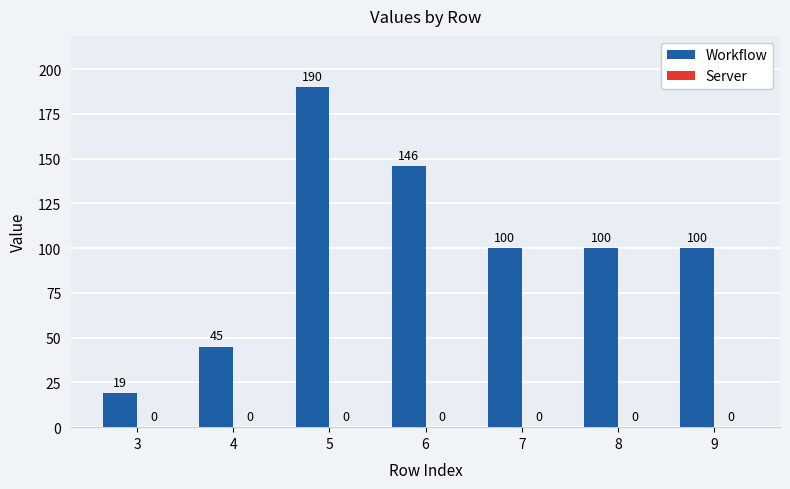

Reading left to right, list all the values displayed in this chart.

19	45	190	146	100	100	100